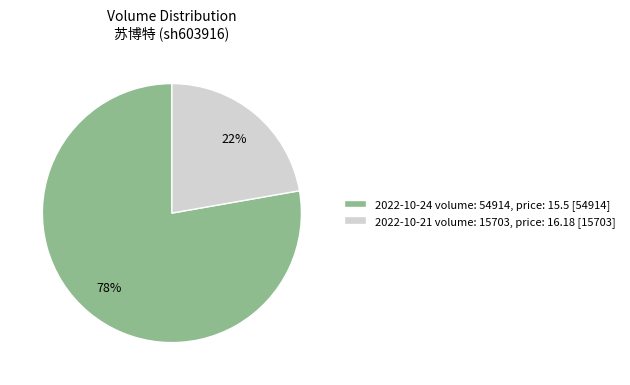

Which category has the smallest portion of the pie?

2022-10-21 volume: 15703, price: 16.18 [15703]